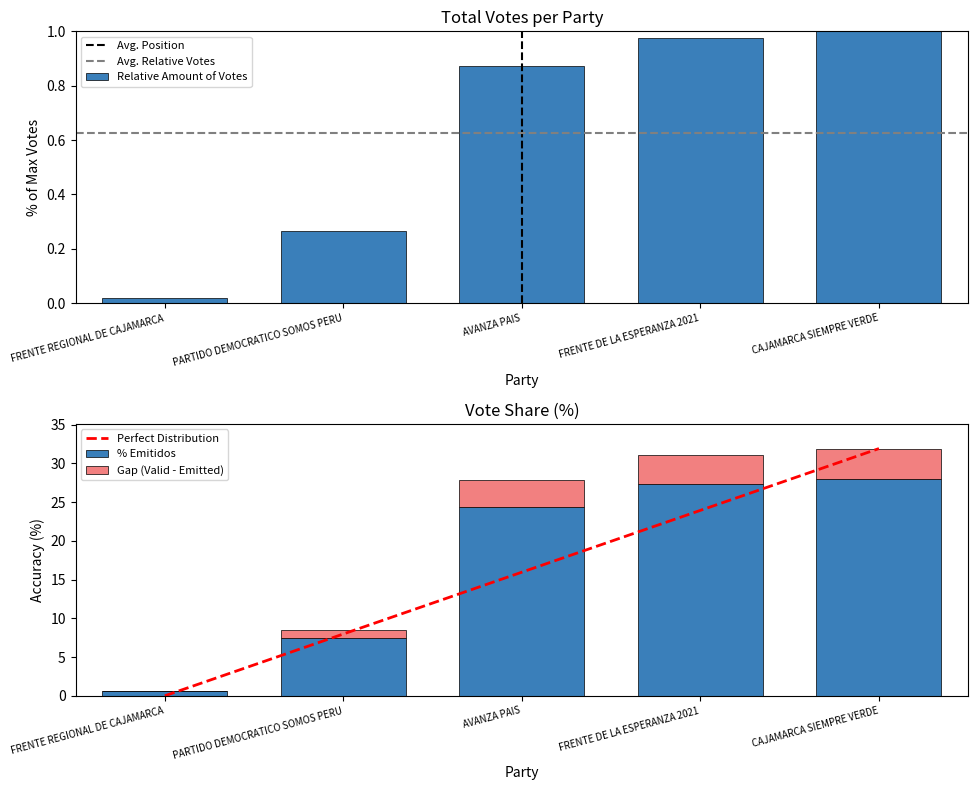

What is the maximum value shown in the chart?

28.0